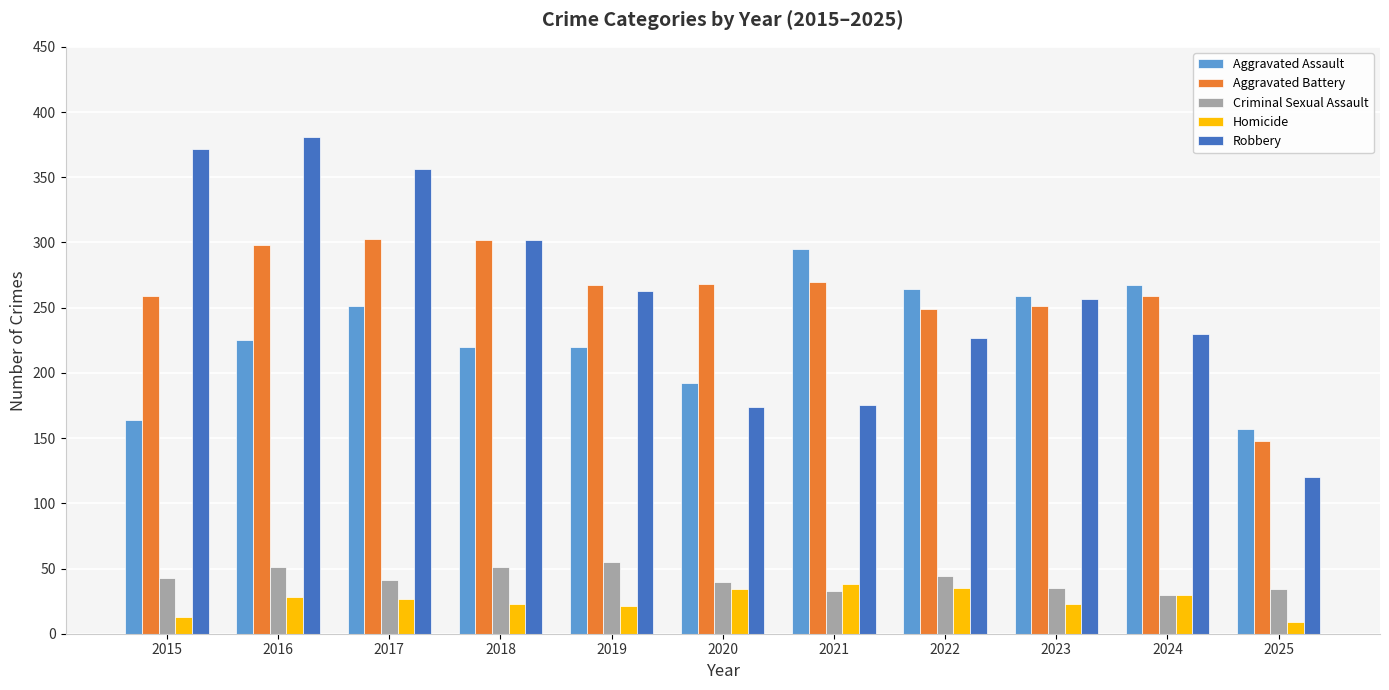

Between 2017 and 2021, which series saw the biggest shift?

Robbery